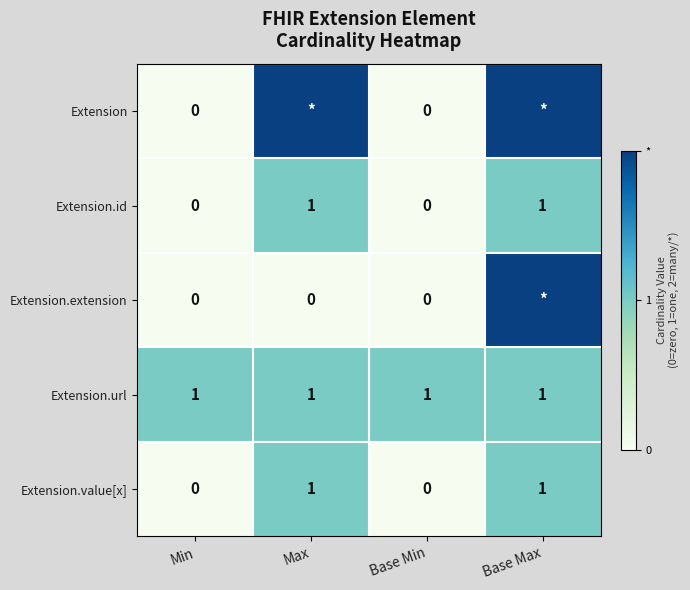

Is it true that Extension.id equals 1 at Base Max?

True